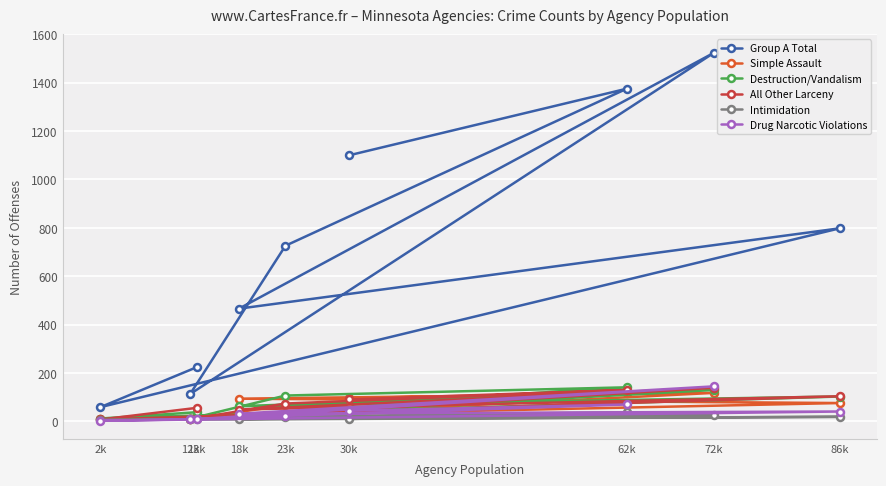

Which series ends up on top after the final intersection of Drug Narcotic Violations and Destruction/Vandalism?

Destruction/Vandalism